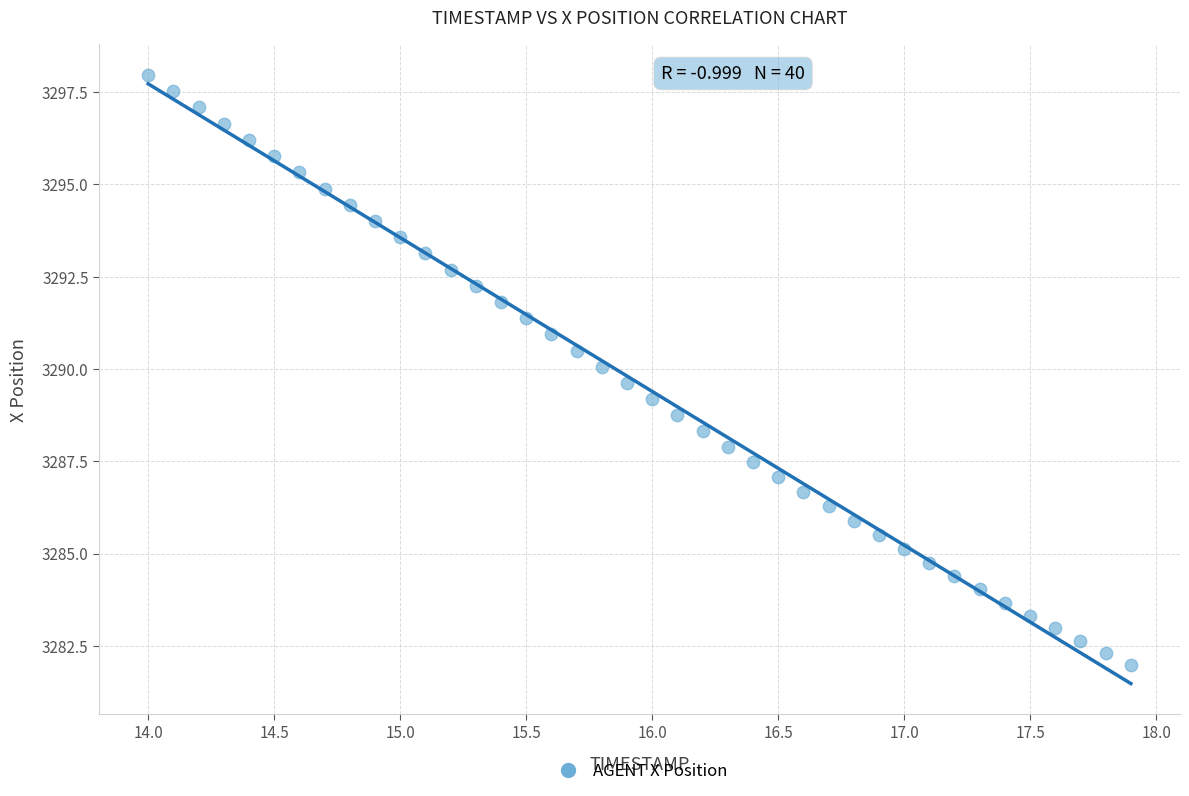

What is the range of X values (max minus min)?

3.9